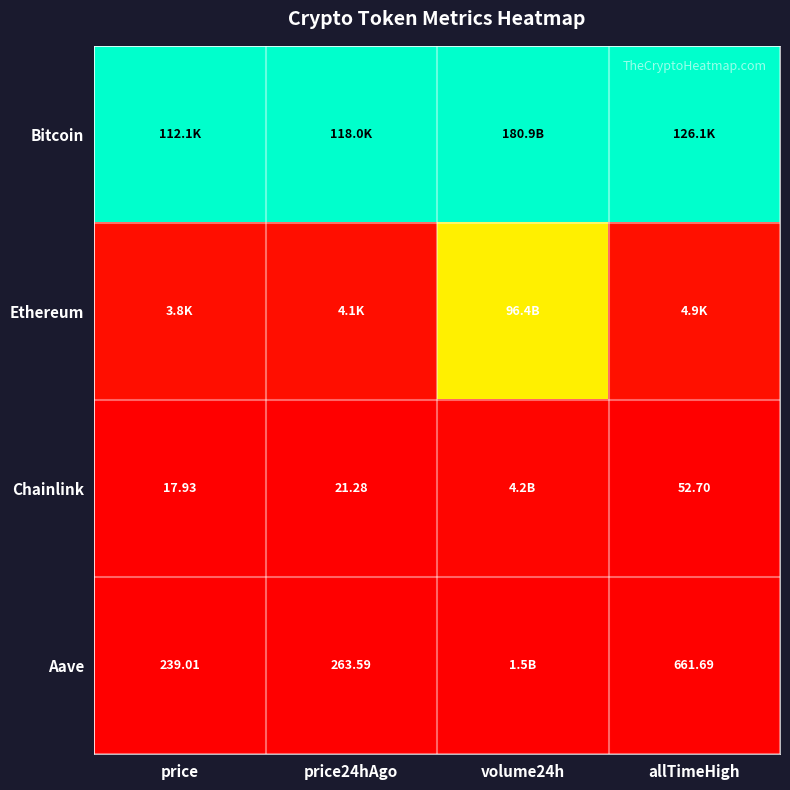

Count the number of data series in this chart.

4